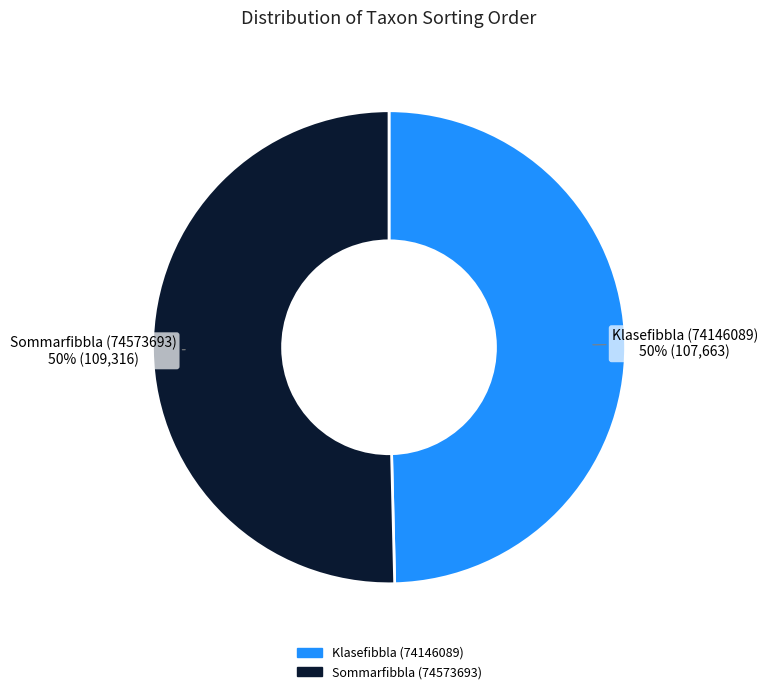

Combined, do Klasefibbla (74146089) and Sommarfibbla (74573693) account for over 50%?

Yes